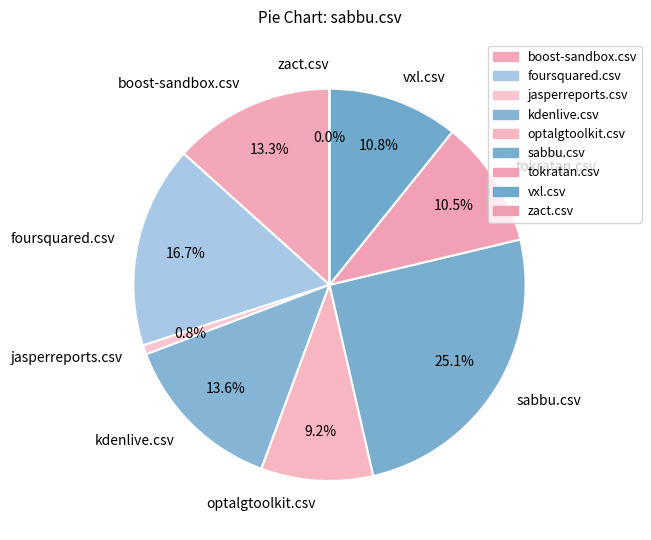

To the nearest percent, what is the difference between the kdenlive.csv and jasperreports.csv slice percentages?

13%